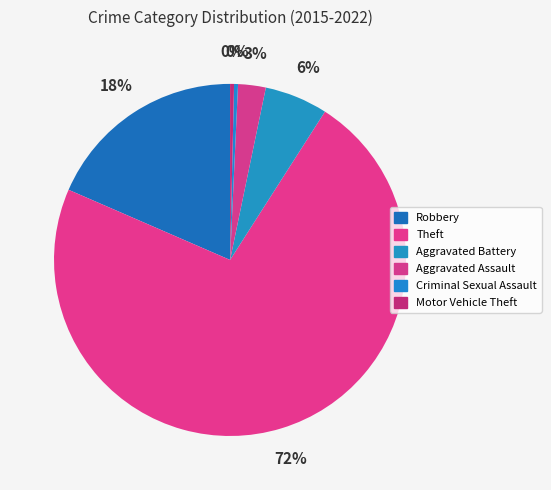

Which category has the biggest portion of the pie?

Theft